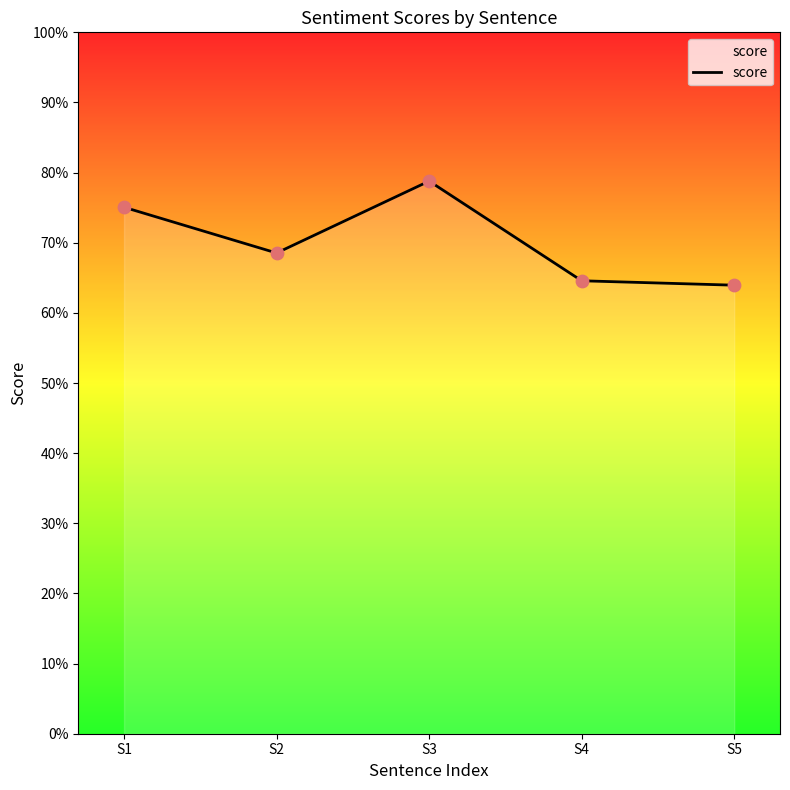

Between S3 and S1, which is larger?

S3